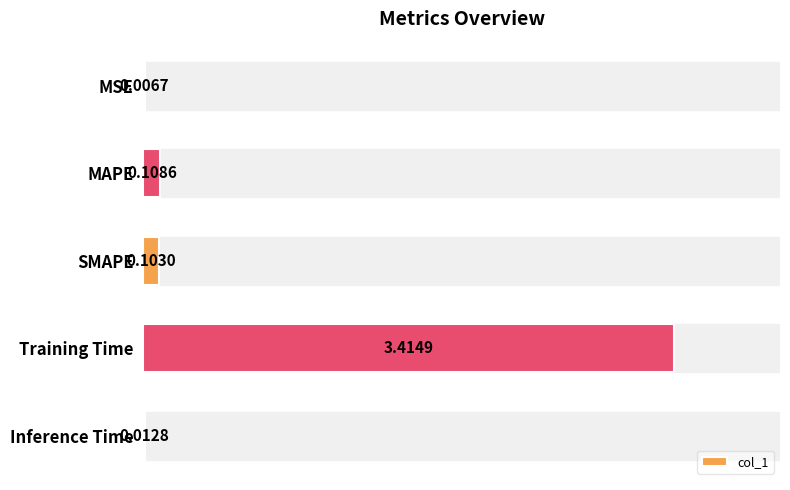

What is the sum of all values?

3.6